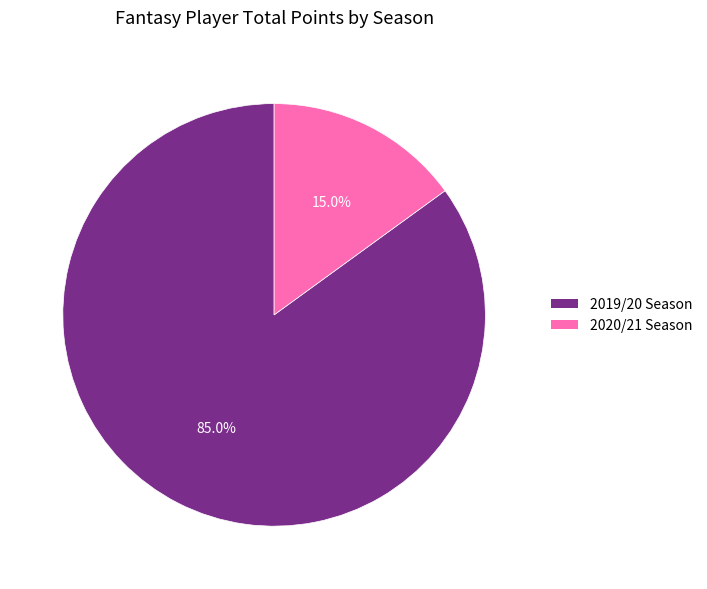

To the nearest percent, what portion does 2019/20 represent?

85%